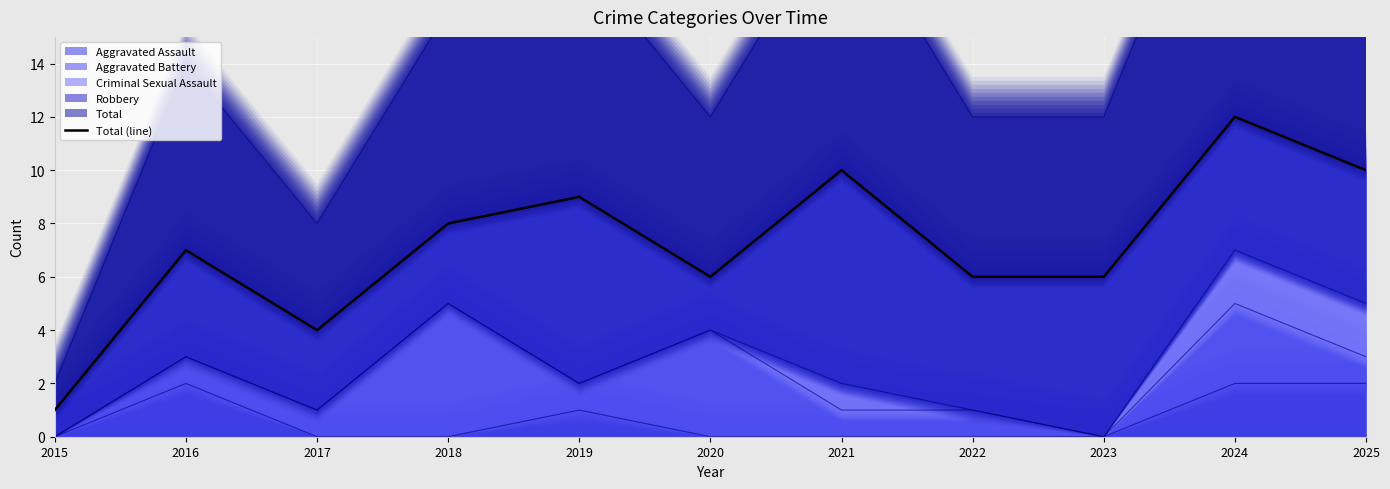

Which has a higher value, 2018 or 2024?

2024